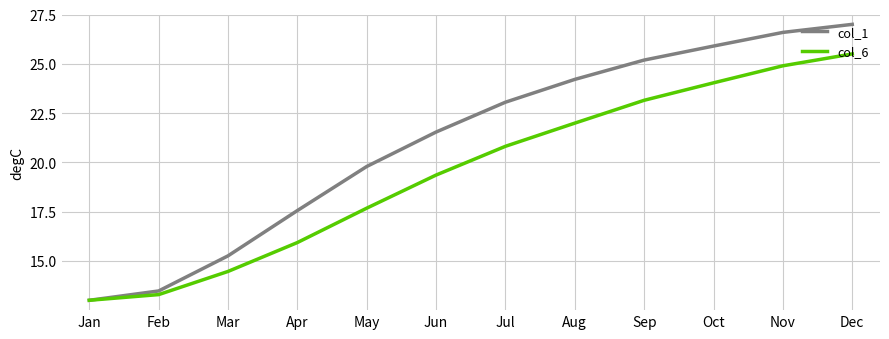

Reading left to right, transcribe all the data shown in this chart.

col_1: Jan=13.0	Feb=13.5	Mar=15.3	Apr=17.6	May=19.8	Jun=21.5	Jul=23.1	Aug=24.2	Sep=25.2	Oct=25.9	Nov=26.6	Dec=27.0
col_6: Jan=13.0	Feb=13.3	Mar=14.5	Apr=15.9	May=17.7	Jun=19.4	Jul=20.8	Aug=22.0	Sep=23.1	Oct=24.0	Nov=24.9	Dec=25.5